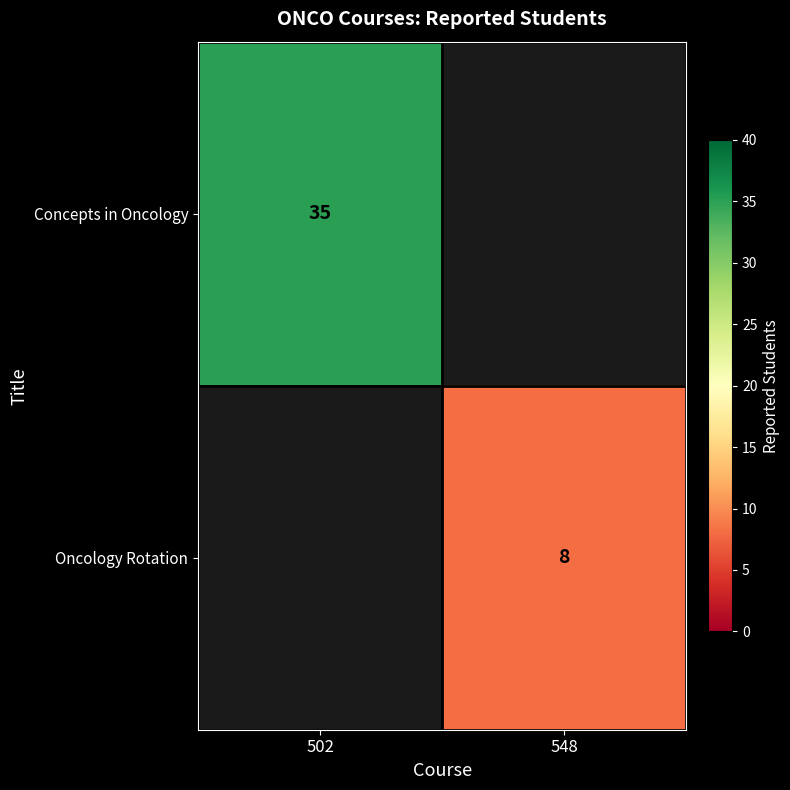

Is it true that Concepts in Oncology equals 35 at 502?

True